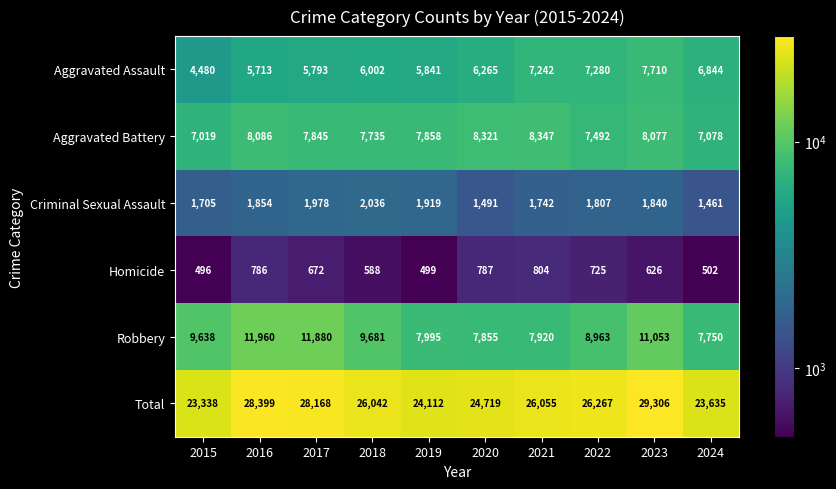

The Criminal Sexual Assault series shows 875 at 2022. True or false?

False